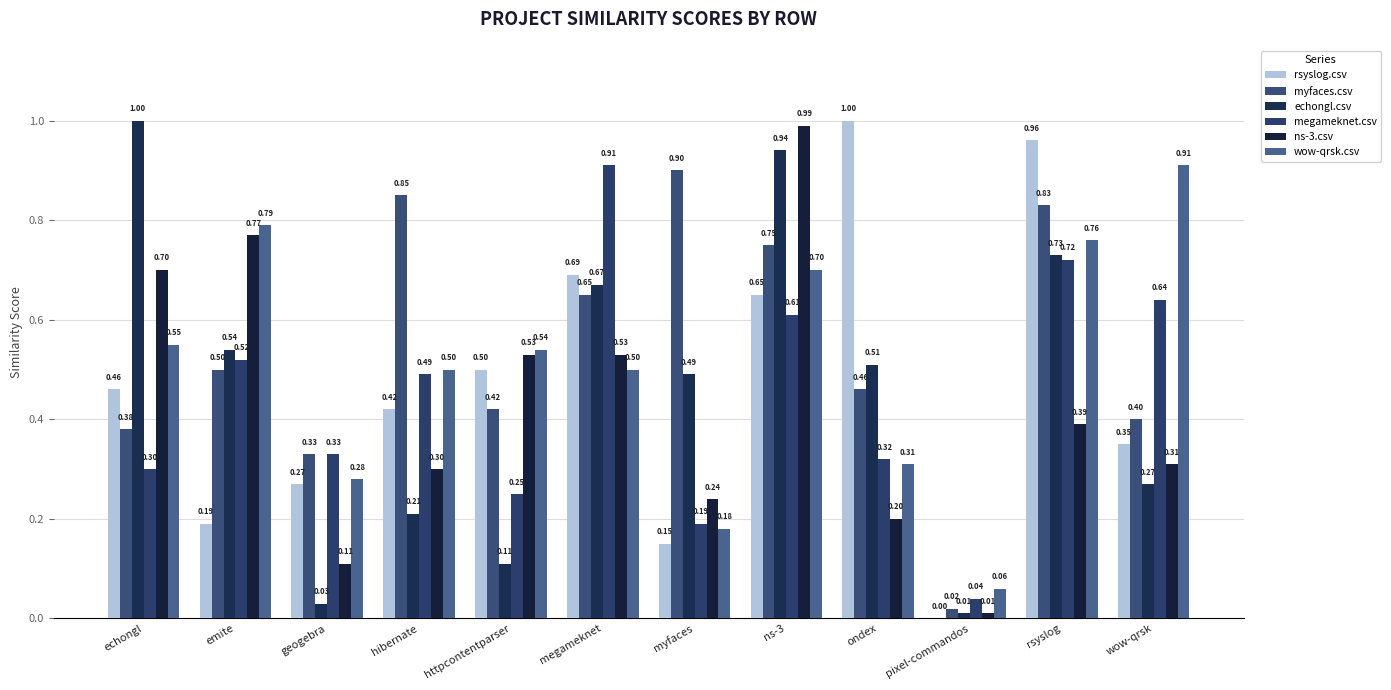

How many groups of bars are there?

12